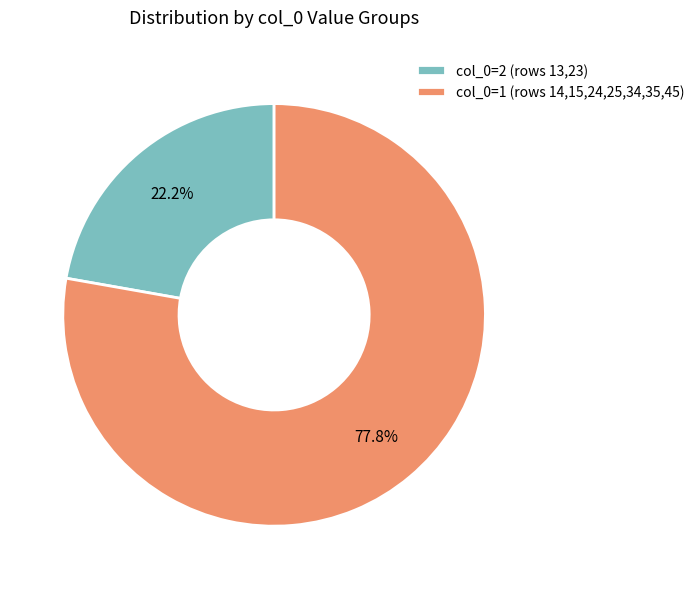

What is the ratio of the value at col_0=2 (rows 13,23) to the value at col_0=1 (rows 14,15,24,25,34,35,45)?

0.3